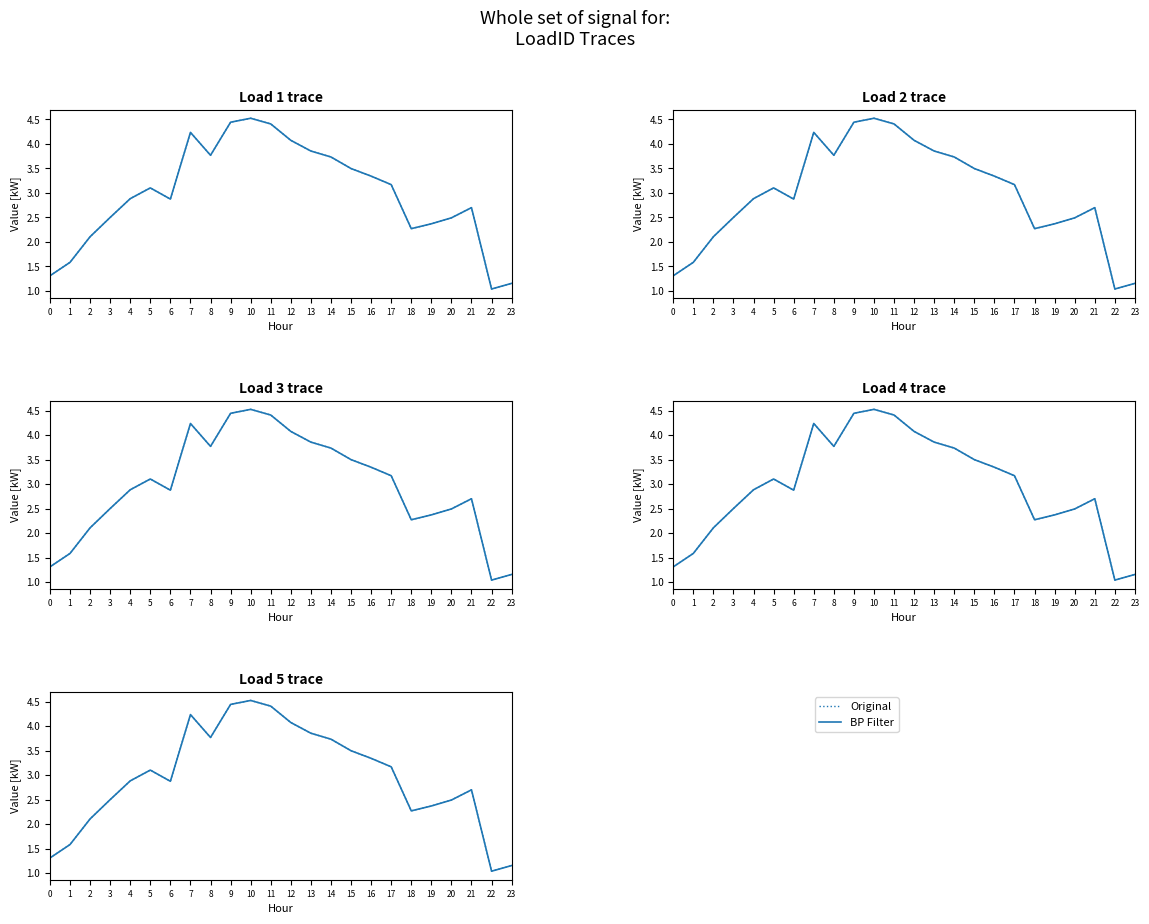

Is it true that Original equals 4.1 at 12?

True